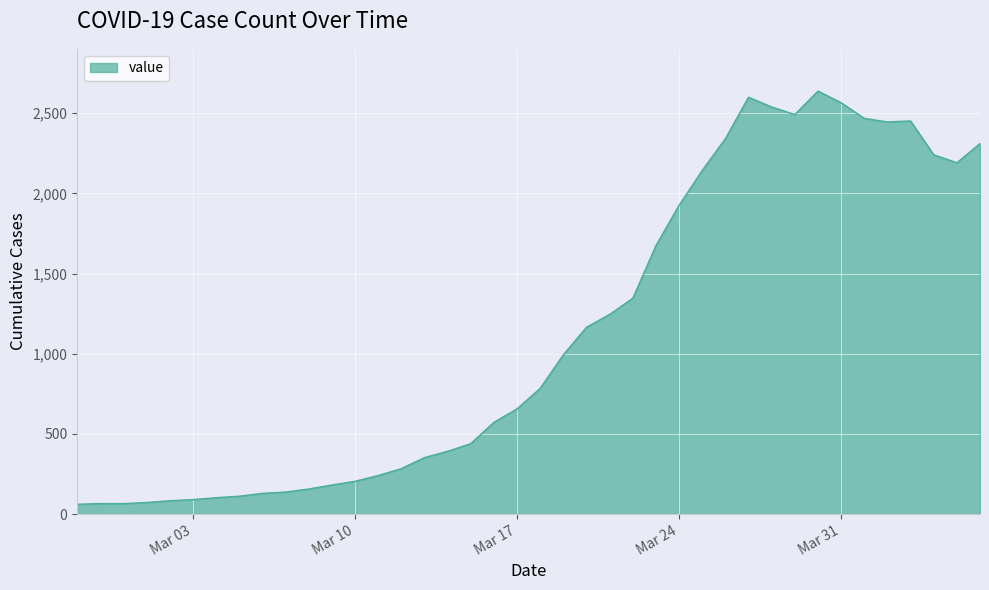

What is the difference between the maximum and minimum values?

2577